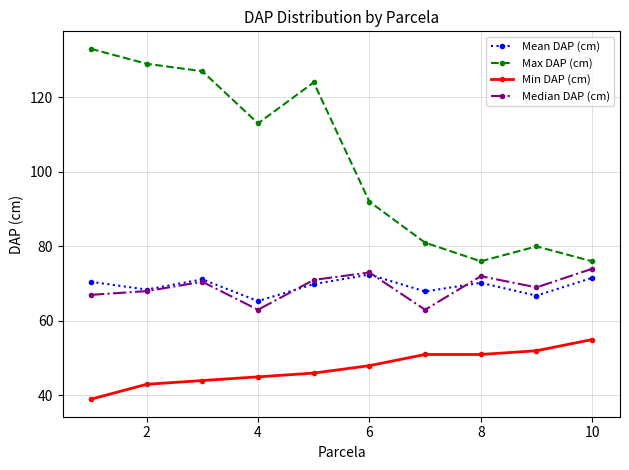

Which series has the largest total across all categories?

Max DAP (cm)